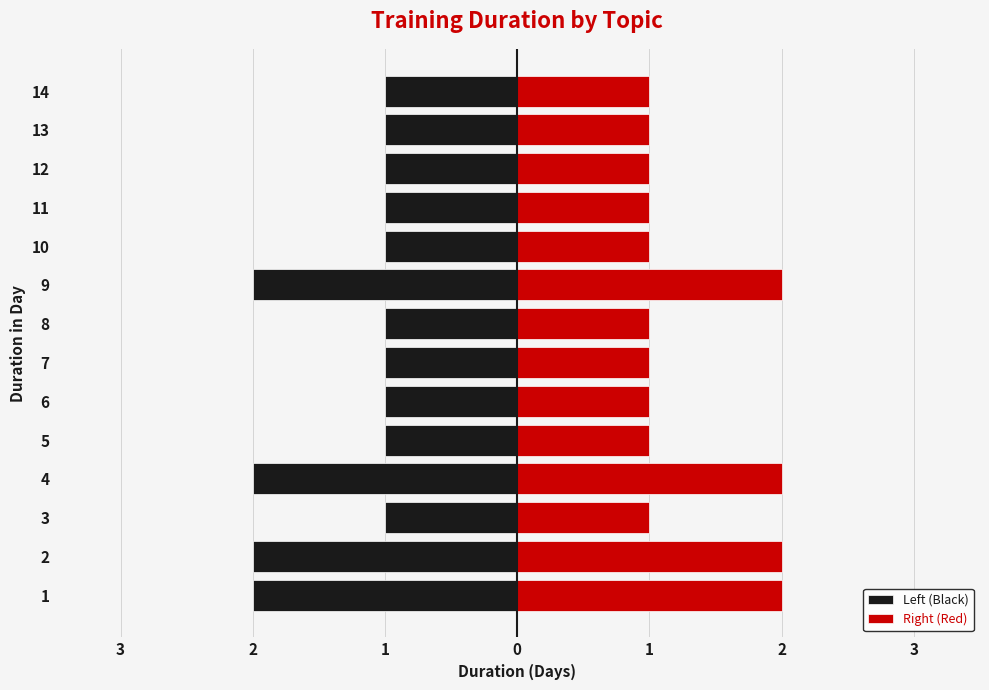

At how many categories does at least one series exceed 0?

14